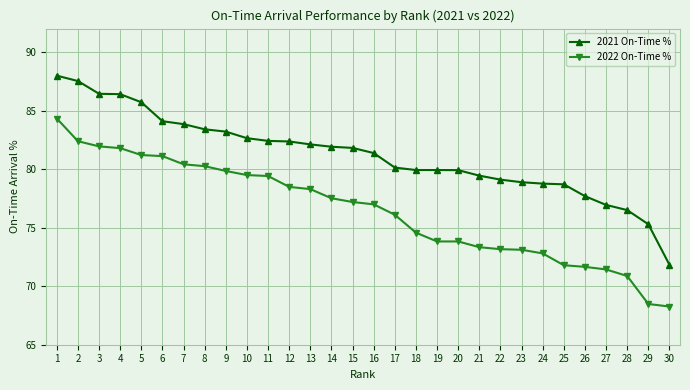

What is the total value across all series at 19?

153.7